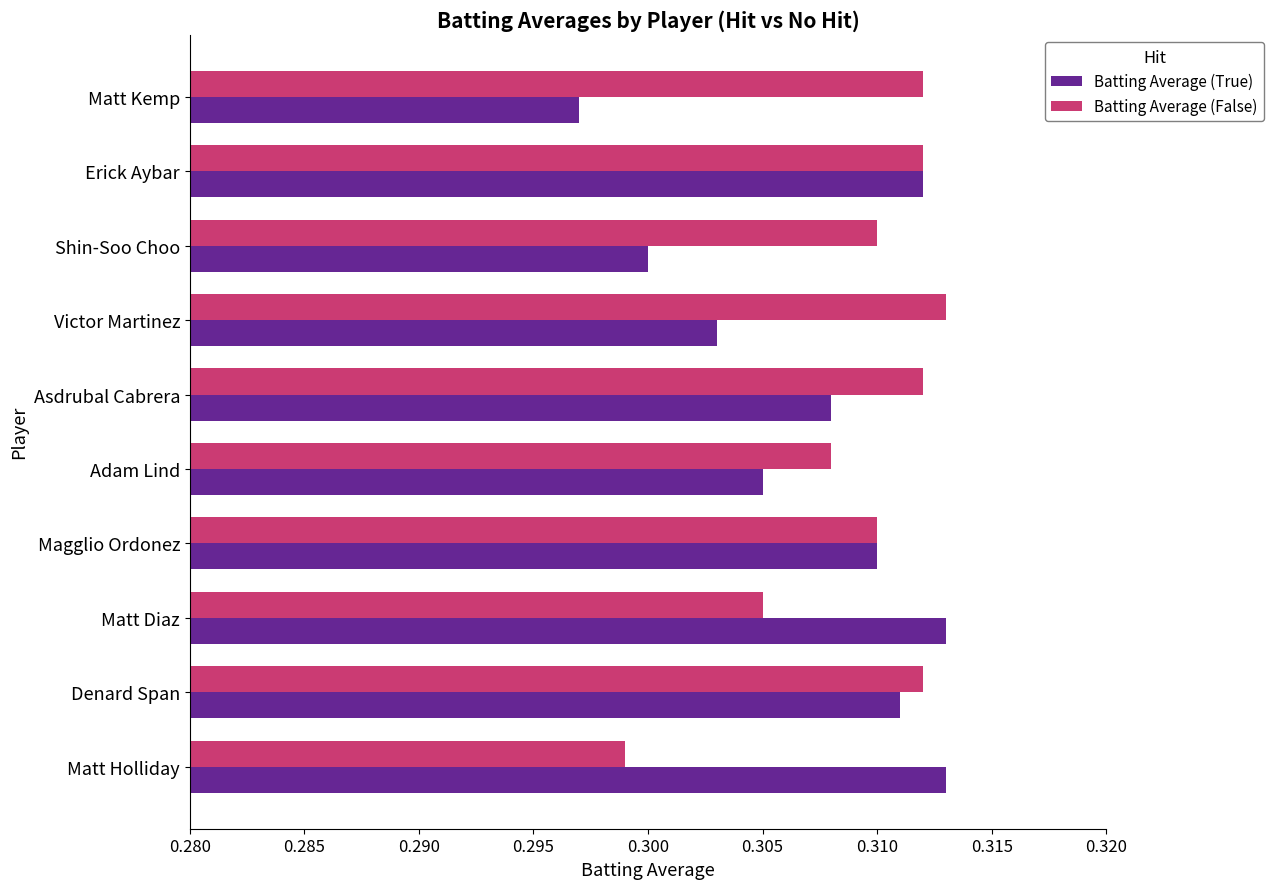

What is the sum of the Batting Average (True) values at Matt Kemp and Shin-Soo Choo?

0.6